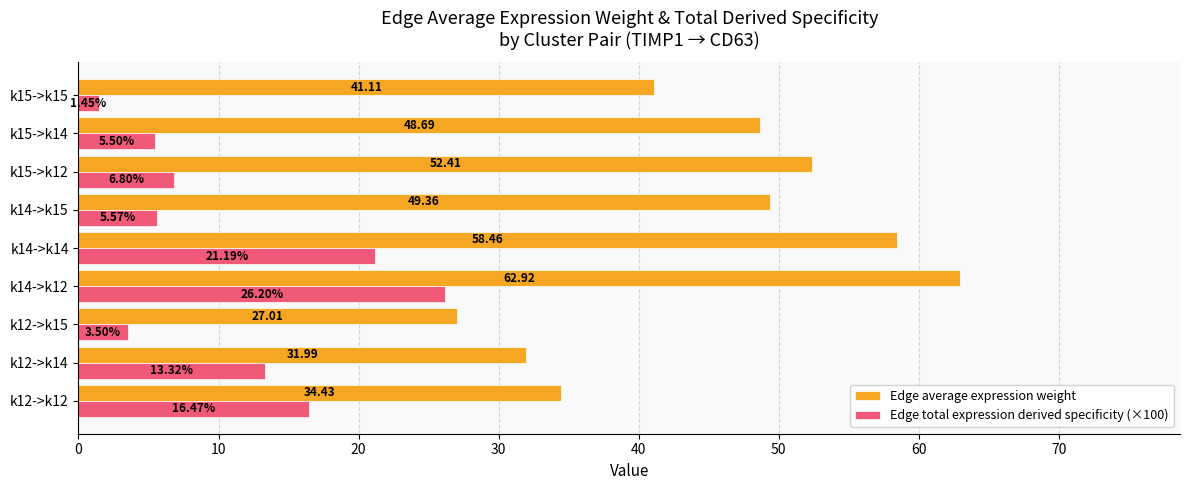

What is the difference between the highest and lowest values at k12->k12?

18.0